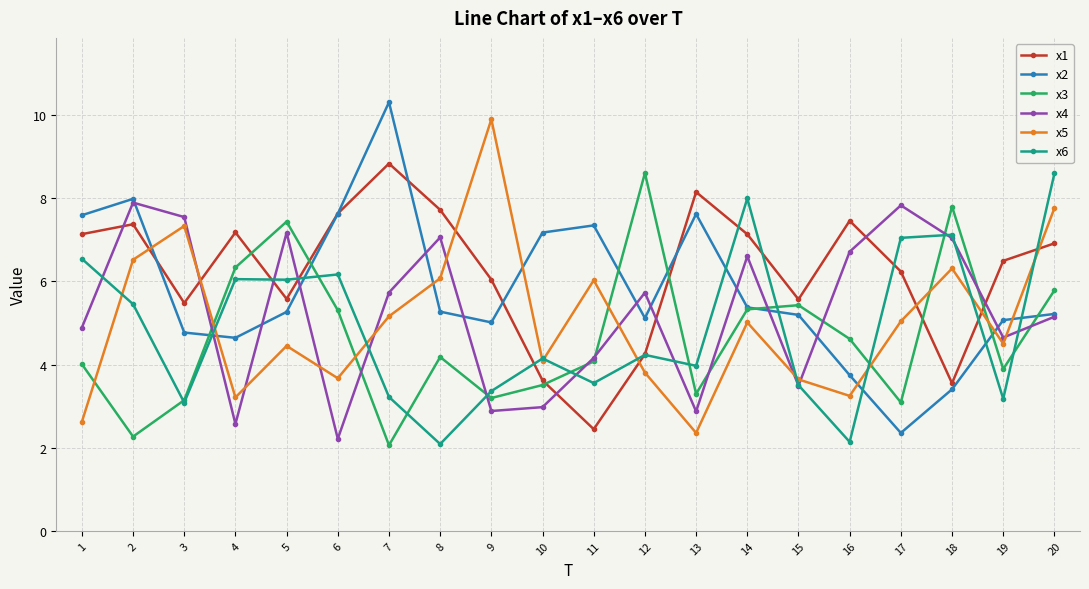

Where is the first local minimum for x4?

4